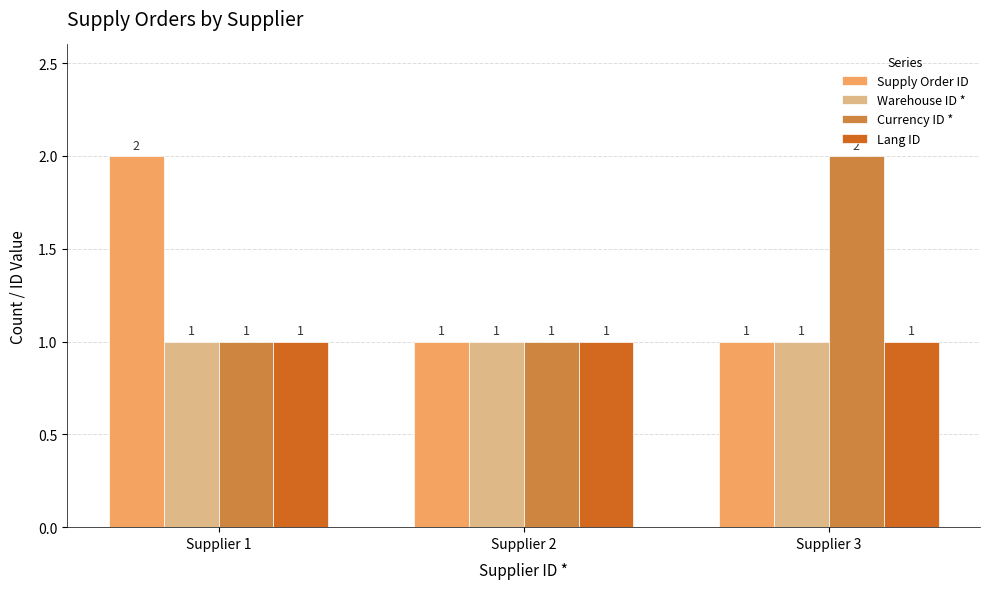

What is the sum of all Lang ID values?

3